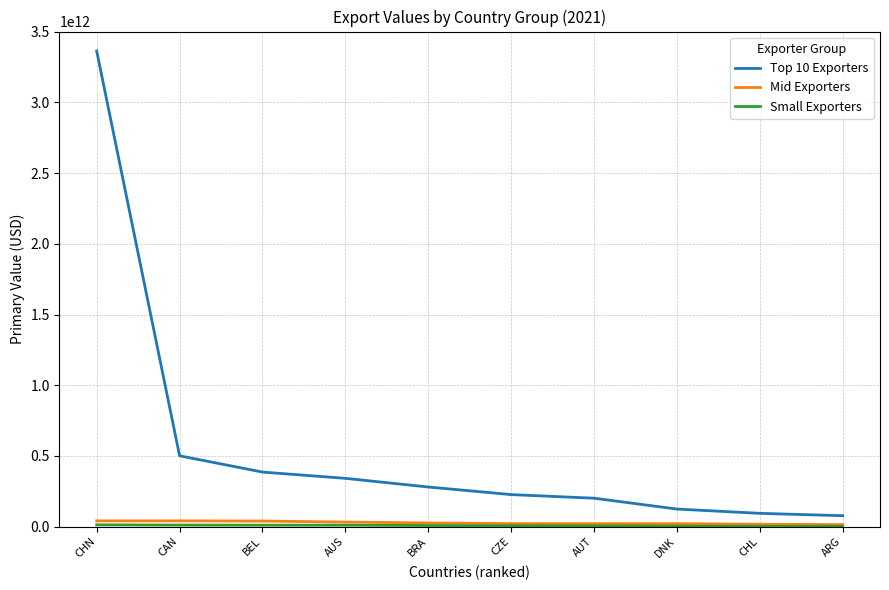

Which series has the widest spread of values?

Top 10 Exporters